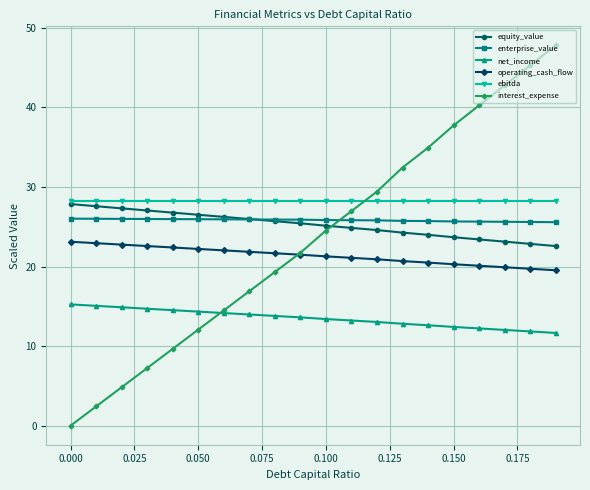

Does the chart display data point markers on the line(s)?

Yes